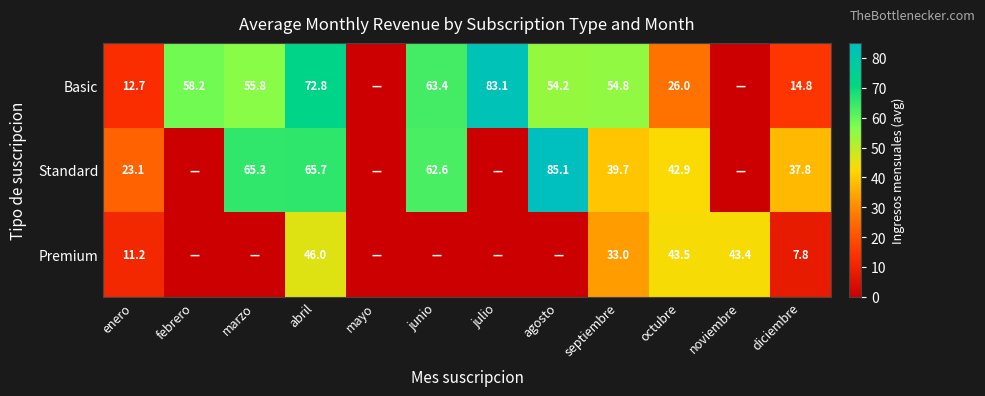

Is it true that Standard equals 23.1 at enero?

True